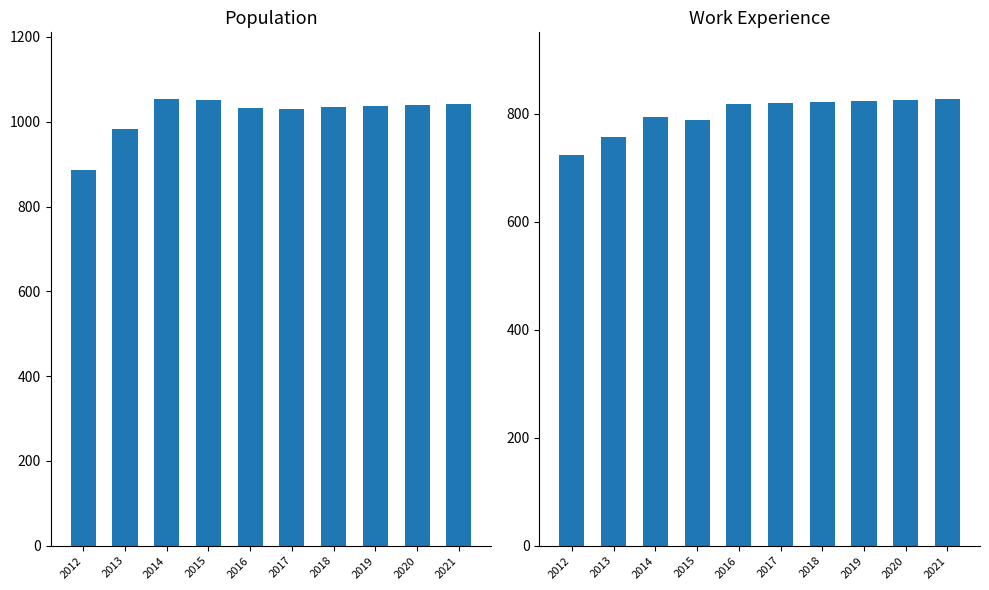

At which category is the sum across all series the highest?

2021